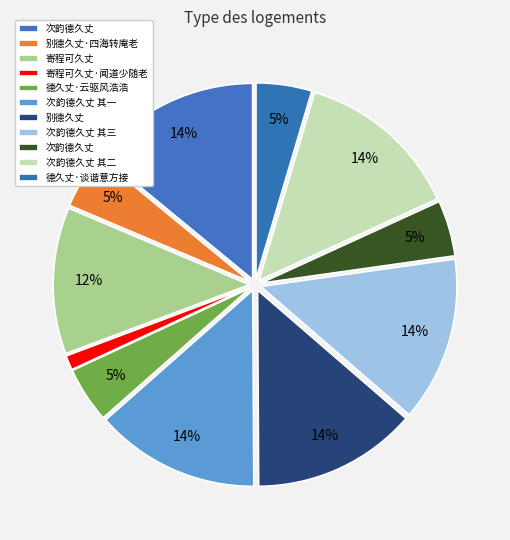

To the nearest percent, what is the average slice percentage?

9%